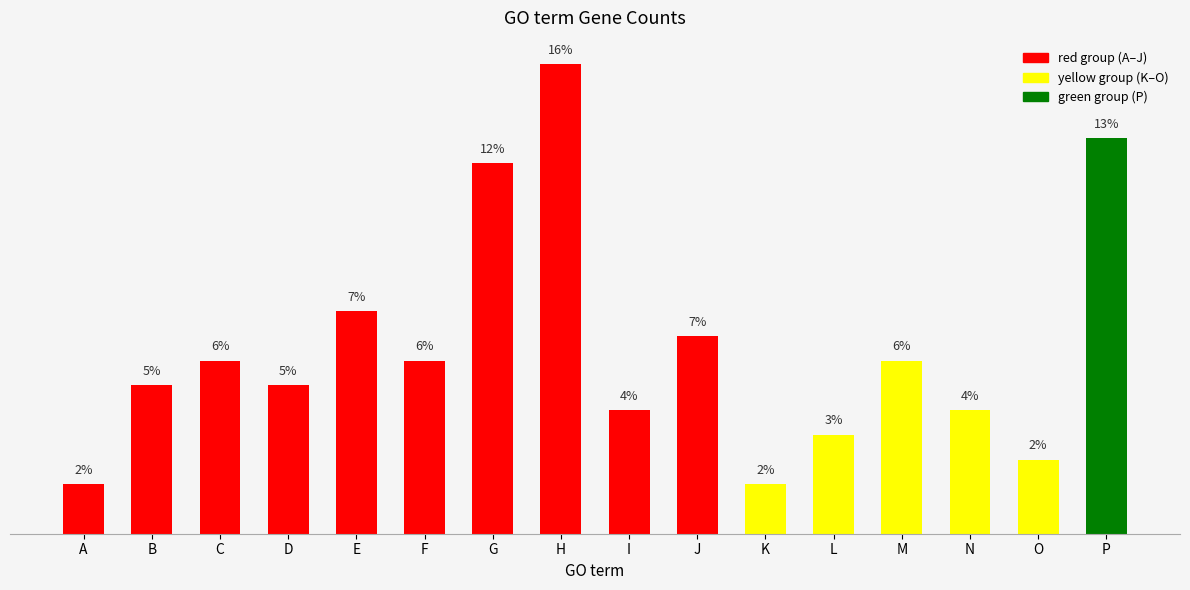

Between I and B, which is larger?

B